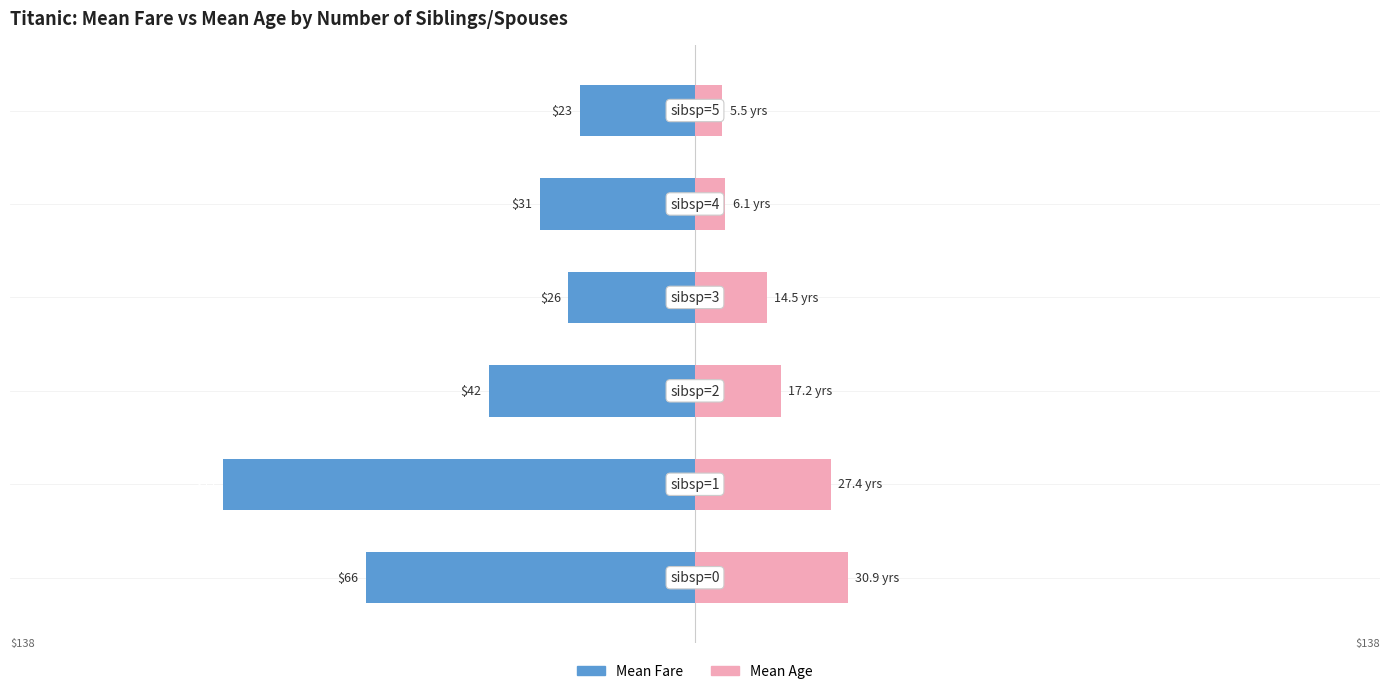

Count the number of categories in the chart.

6